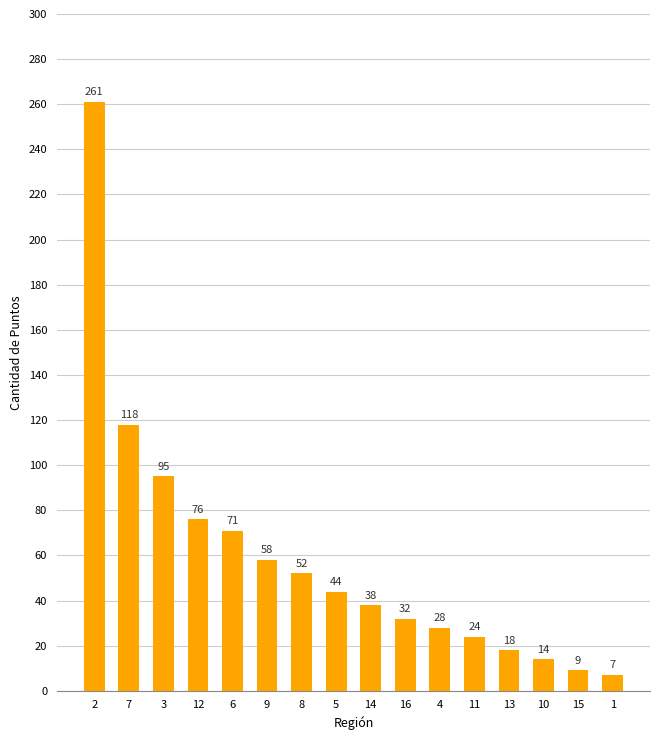

How many data points are less than 44?

8